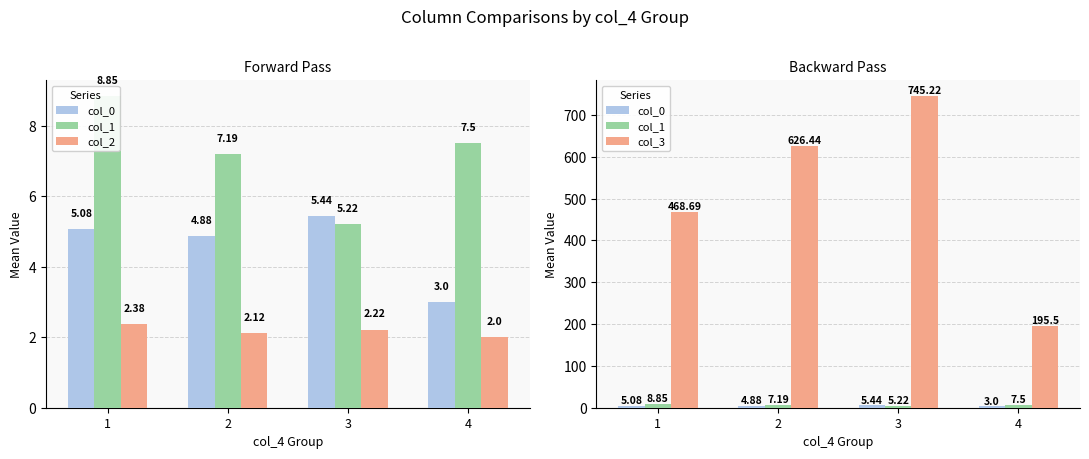

The value of col_1 at 2 is 7.2. True or false?

True